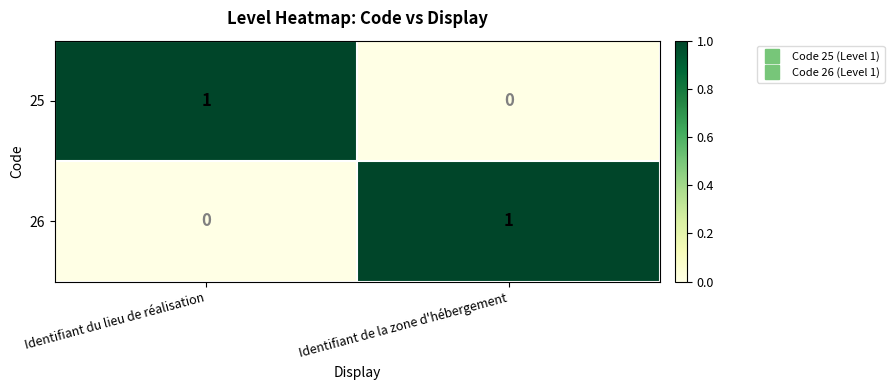

At which label does 25 reach its minimum?

Identifiant de la zone d'hébergement